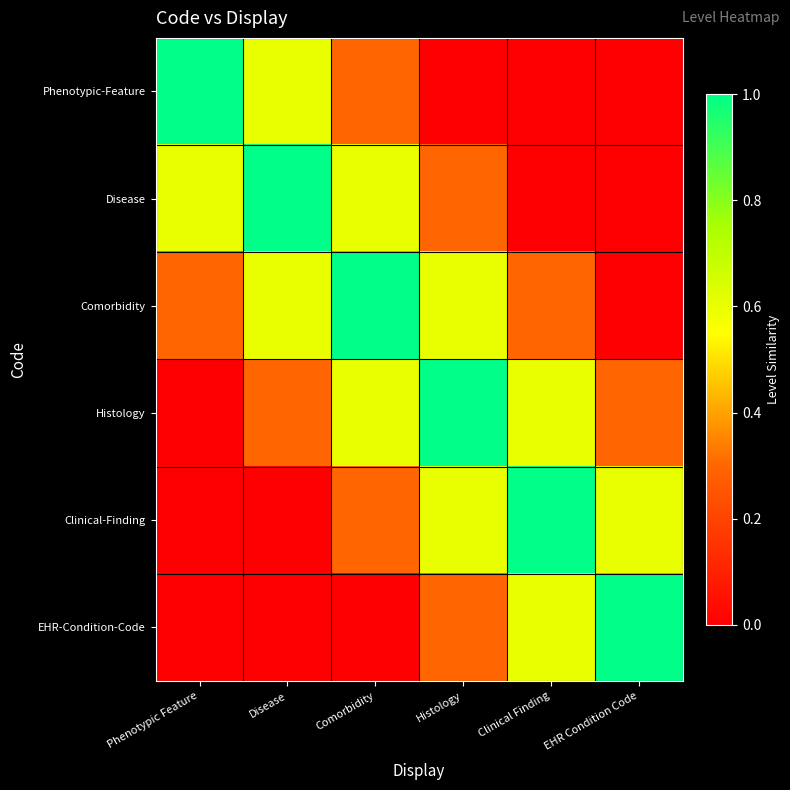

Which series has the largest total across all categories?

Comorbidity